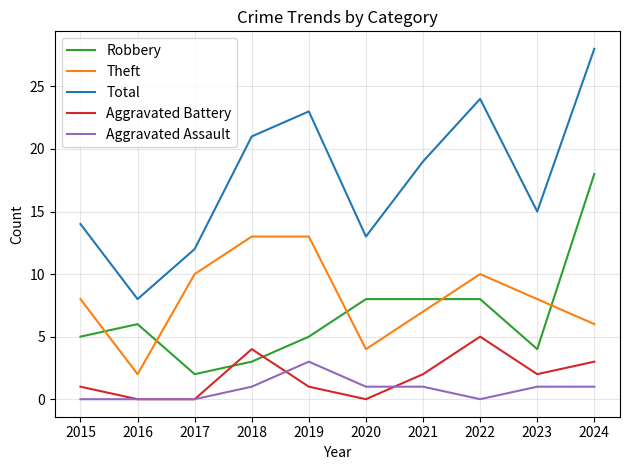

How many intersections are there between Theft and Robbery?

5